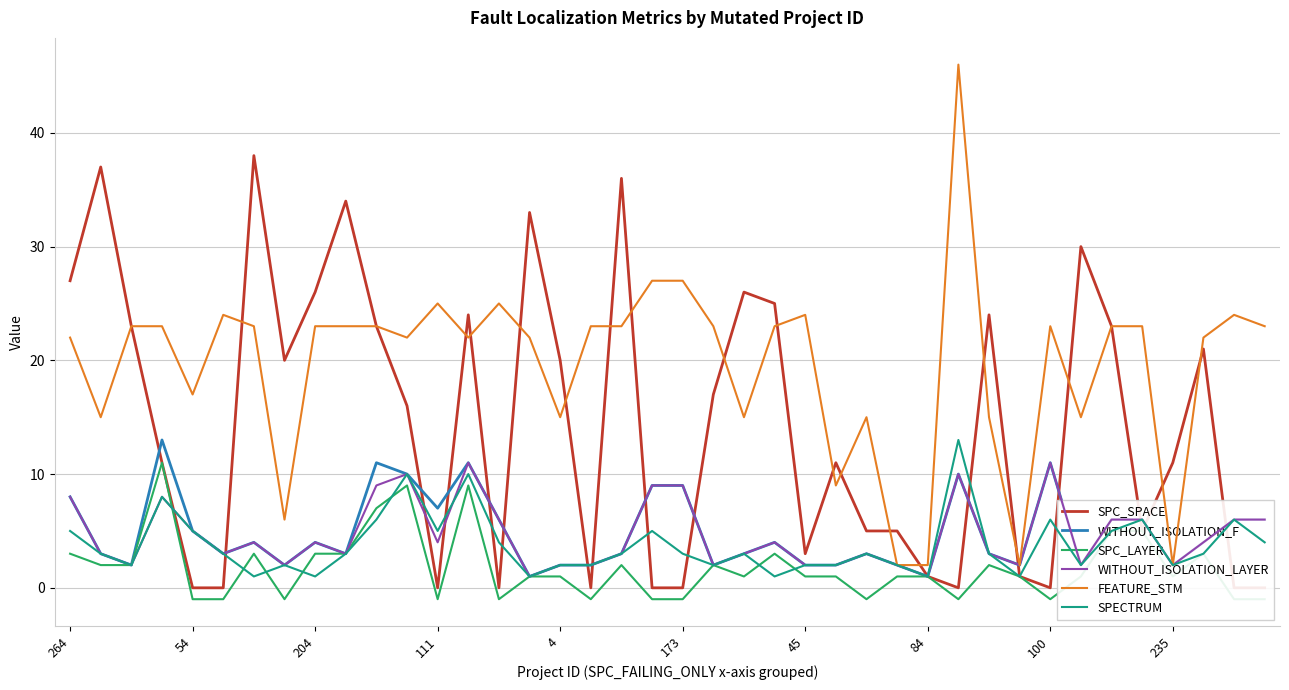

Is it true that WITHOUT_ISOLATION_F equals 5 at 54?

True